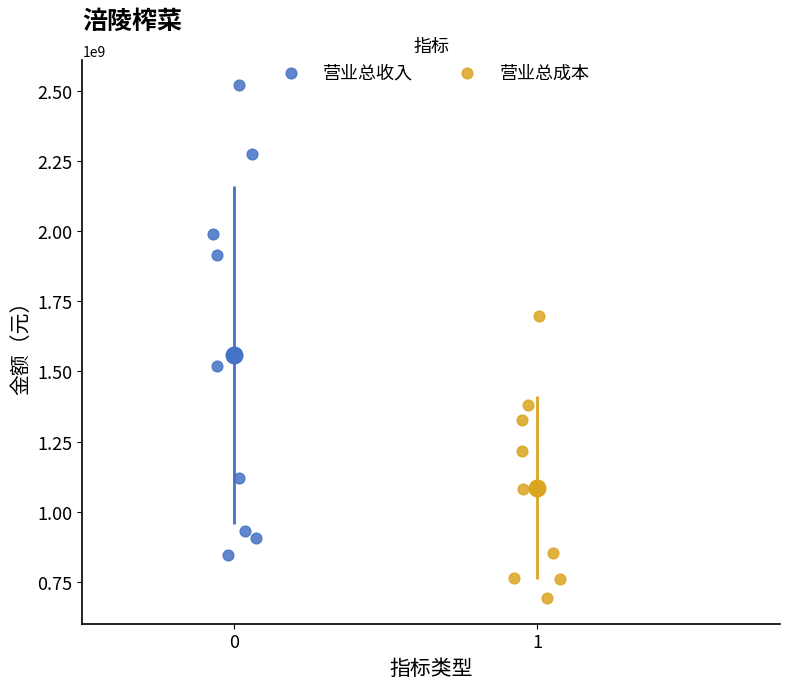

Which series contains the lowest Y value?

营业总成本